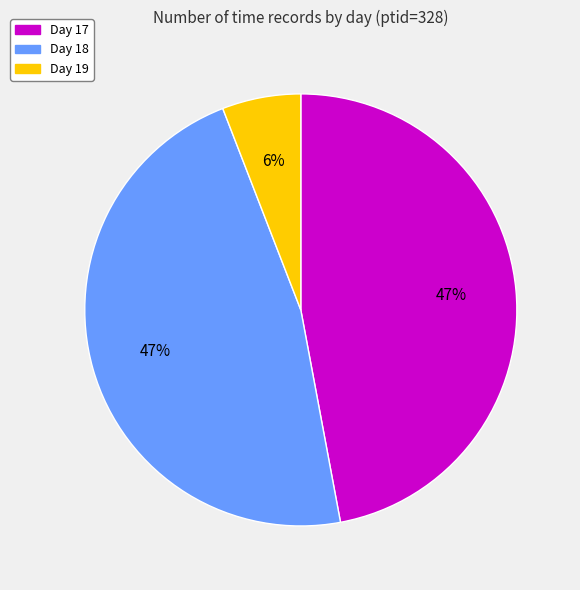

Do Day 19 and Day 17 together represent more than half of the pie?

Yes